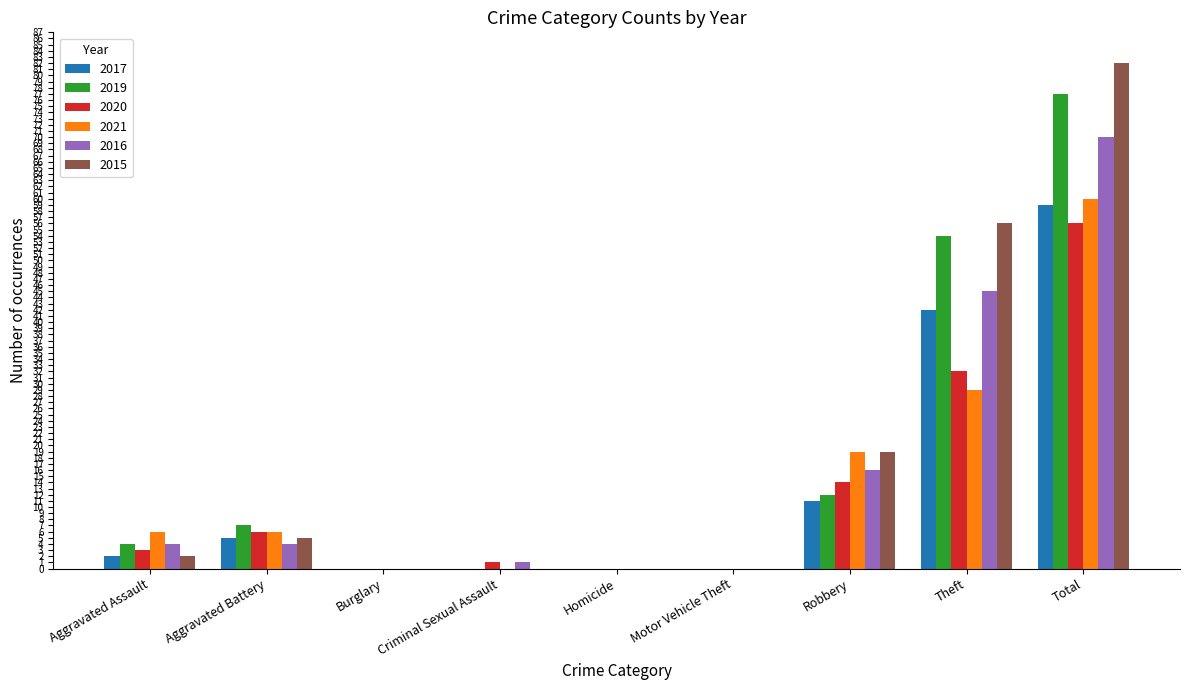

Where is 2015 nearest to the value 41?

Theft